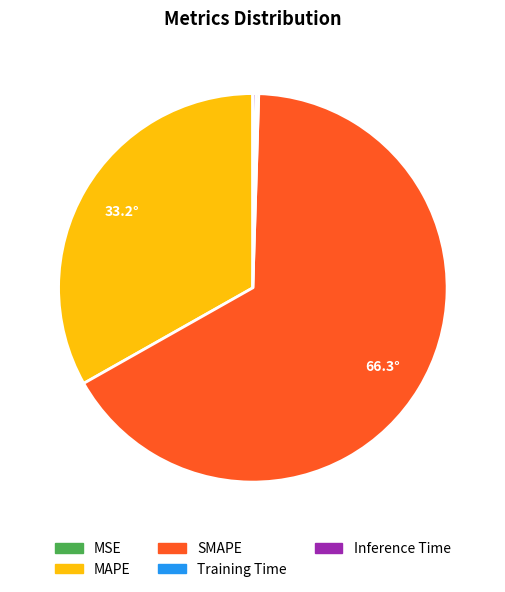

Which has a higher value, MAPE or SMAPE?

SMAPE